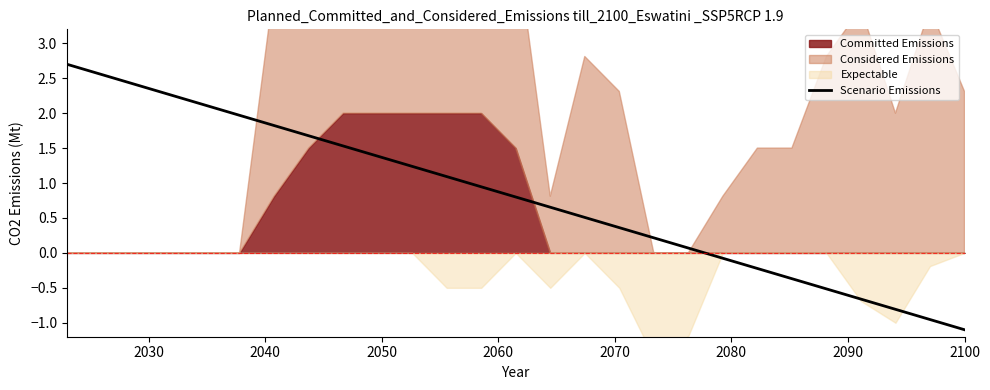

What is the lowest value of the Scenario Emissions series?

-1.1